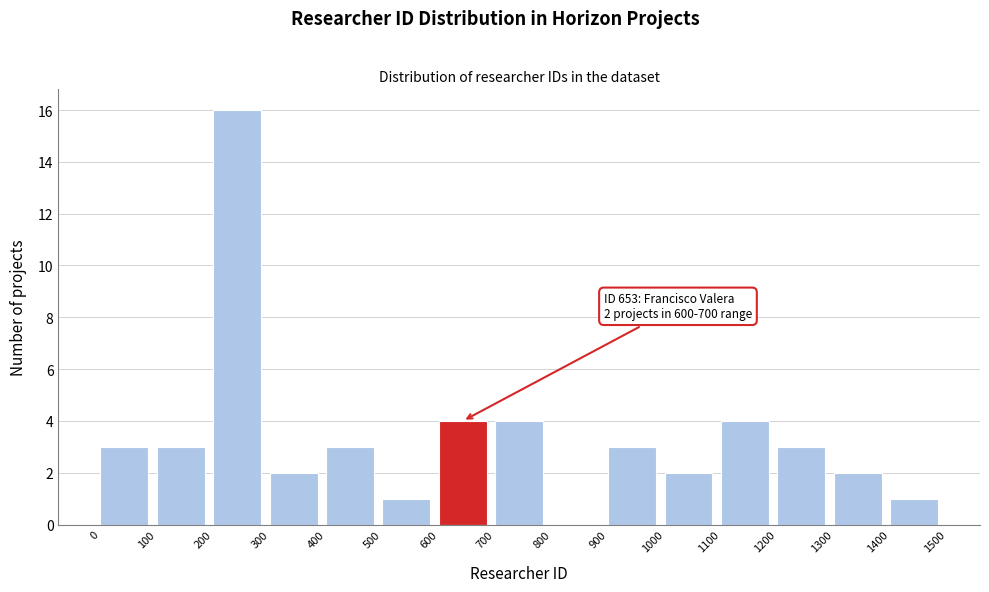

Over which range of the x-axis is the bar tallest?

200 to 300